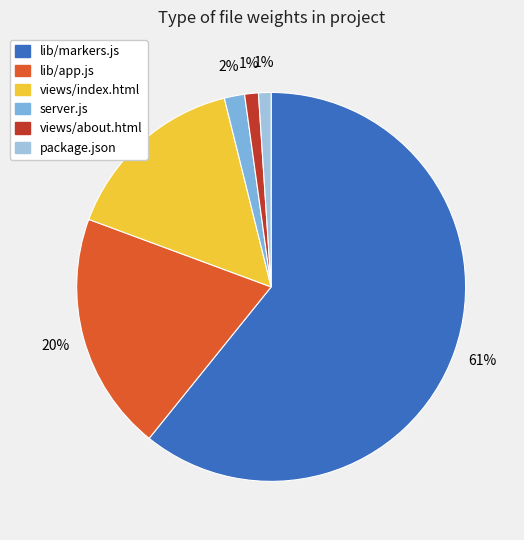

Does any single category account for the majority?

Yes